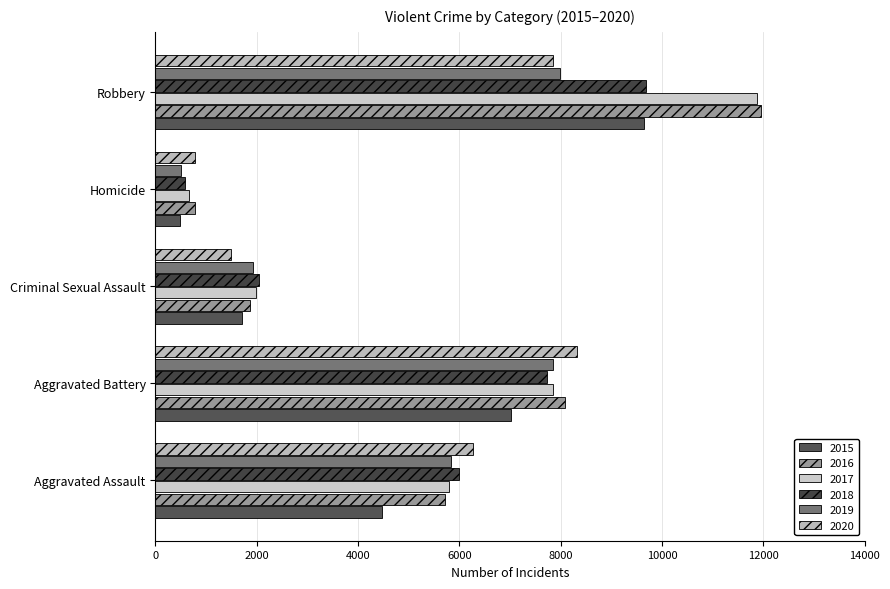

How many series are shown in this chart?

6